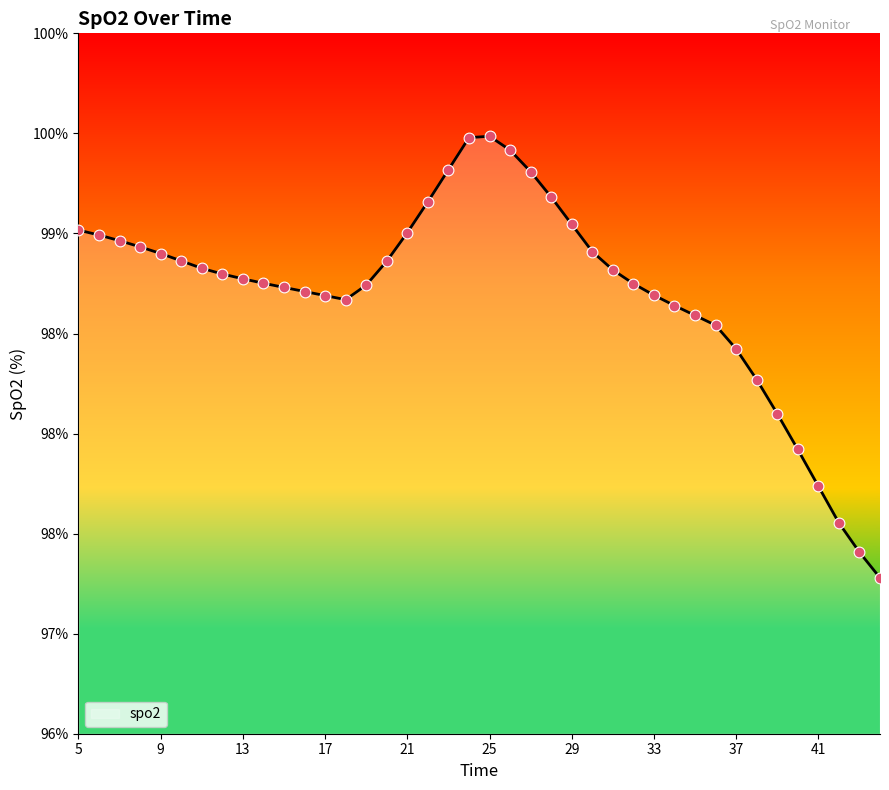

Which series reaches the minimum Y coordinate?

spo2 line